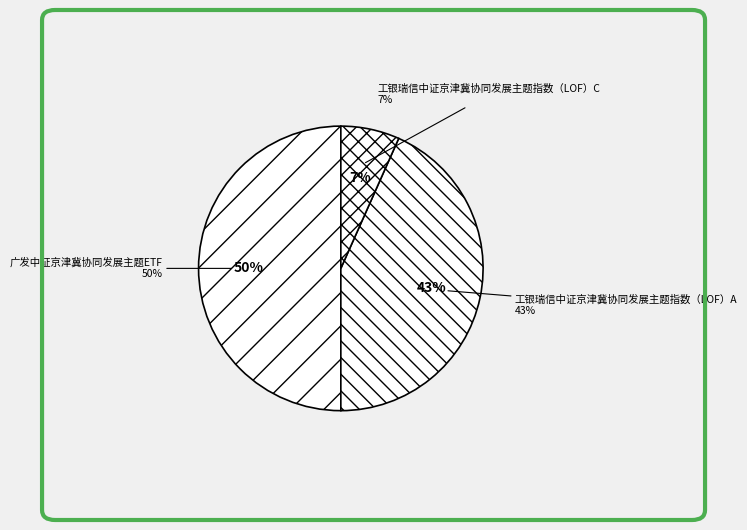

How many slices are in this pie chart?

3